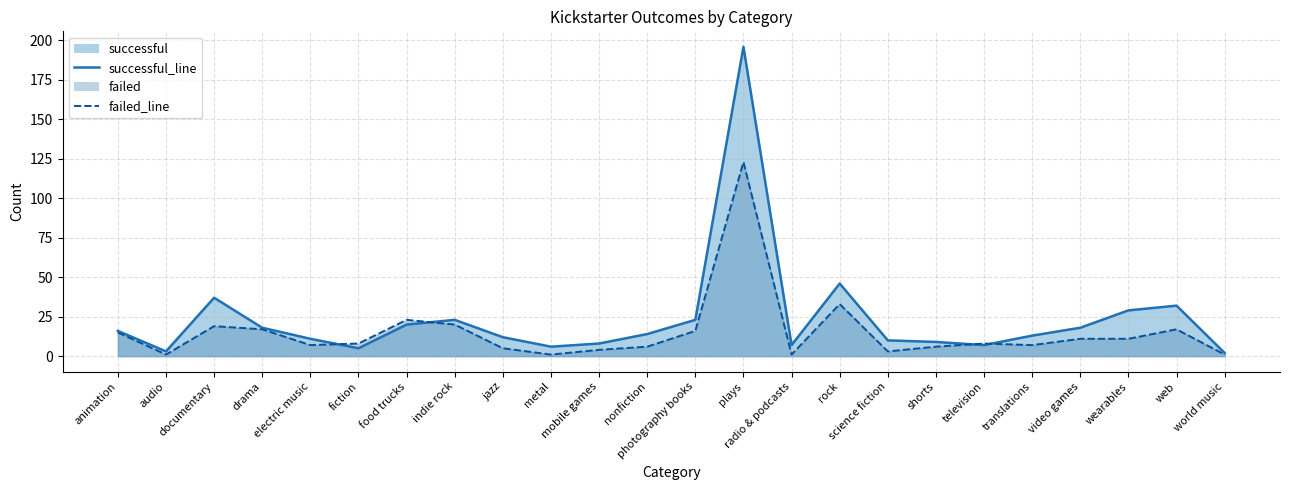

At which label does failed_line reach its peak?

plays